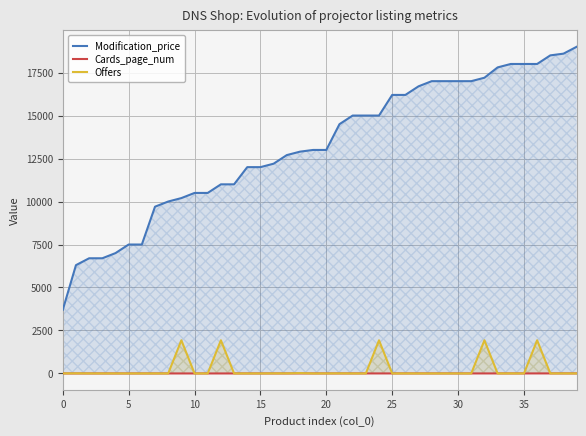

The Cards_page_num series shows 1 at 34. True or false?

False